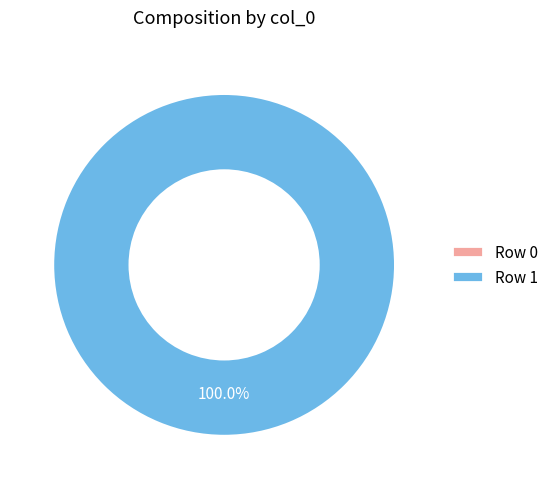

To the nearest percent, what is the combined percentage of Row 0 and Row 1?

100%